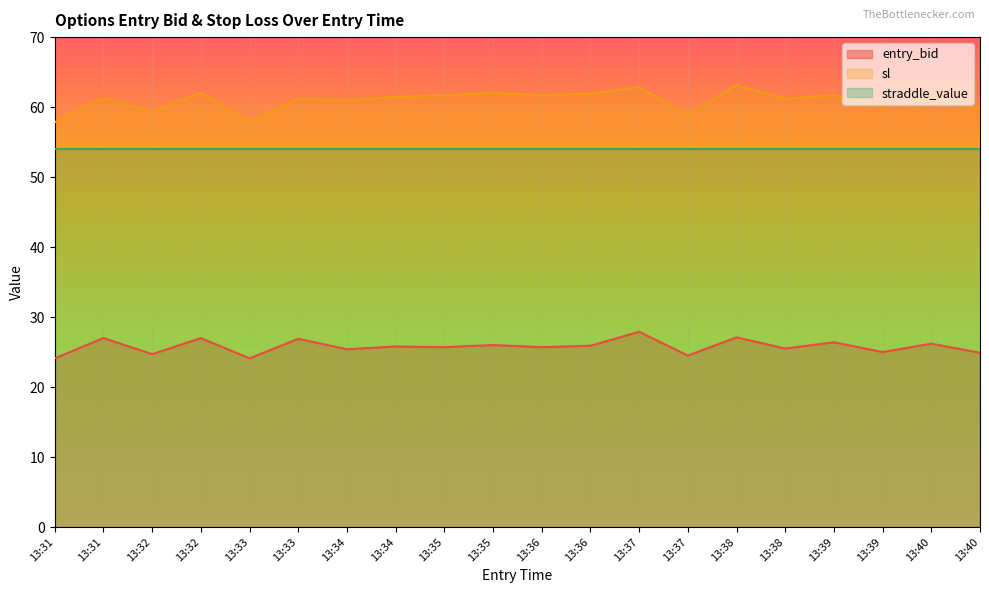

At how many categories does at least one series exceed 45?

20